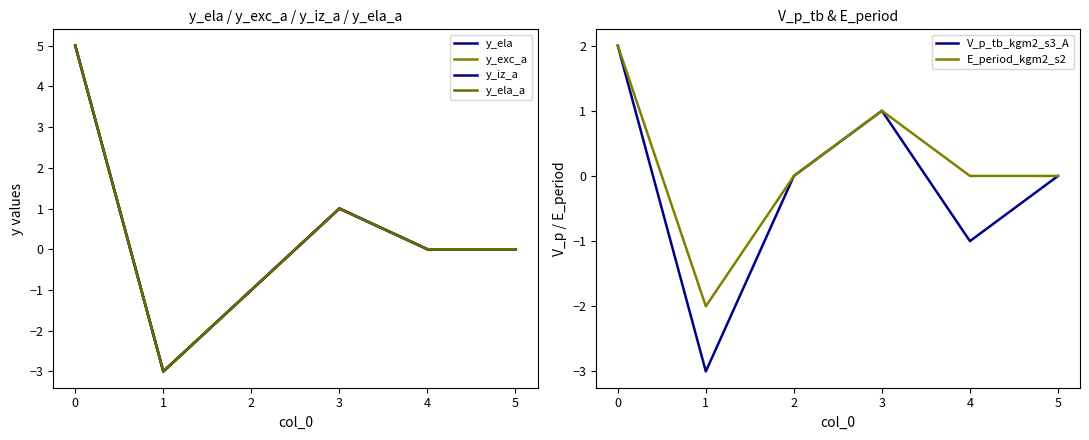

Is it true that E_period_kgm2_s2 equals 1 at 3?

True